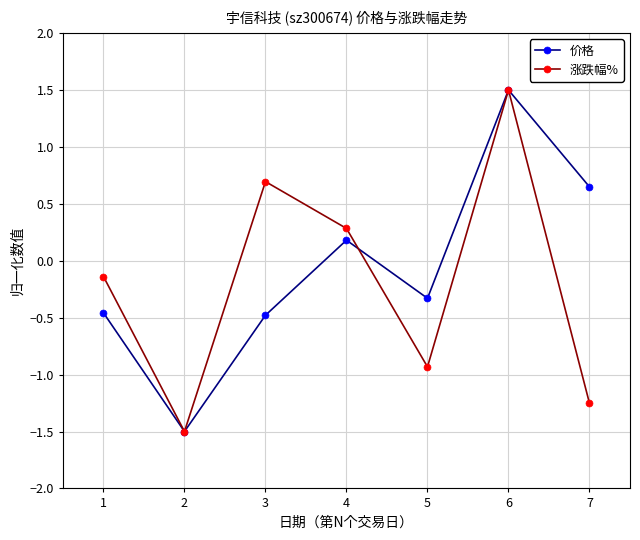

The value of 价格 at 2 is -1.5. True or false?

True